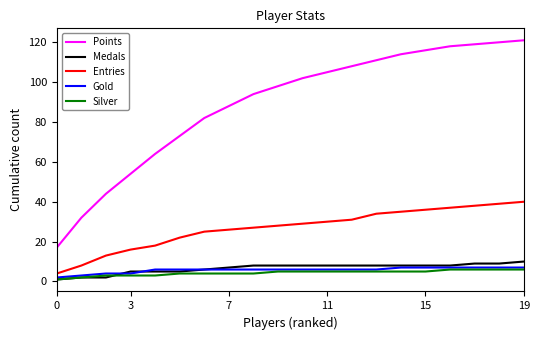

What is the difference between the maximum and minimum values in the Entries series?

36